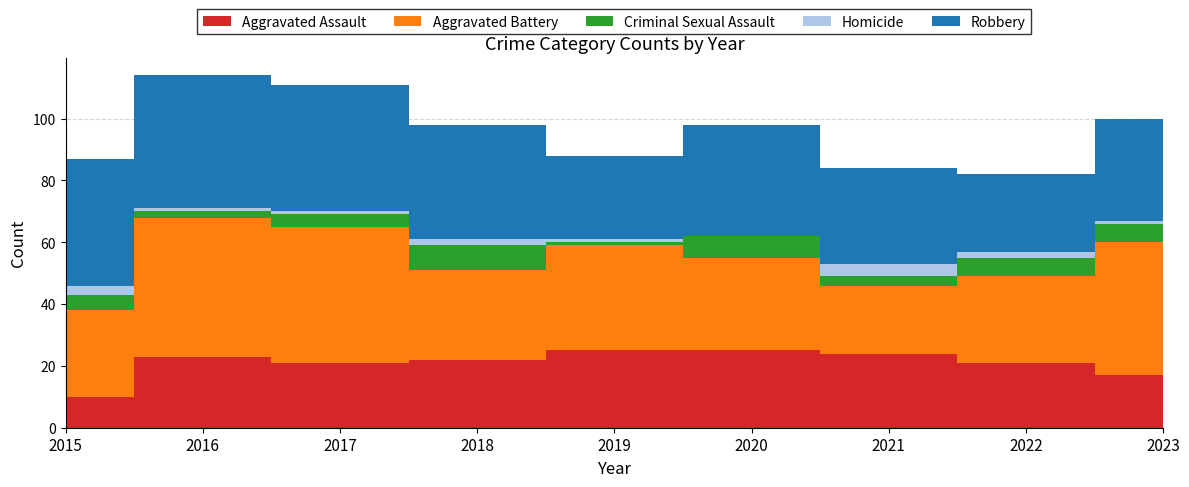

Reading left to right, extract all data points from this chart.

Aggravated Assault: 10	23	21	22	25	25	24	21	17
Aggravated Battery: 28	45	44	29	34	30	22	28	43
Criminal Sexual Assault: 5	2	4	8	1	7	3	6	6
Homicide: 3	1	1	2	1	0	4	2	1
Robbery: 41	43	41	37	27	36	31	25	33